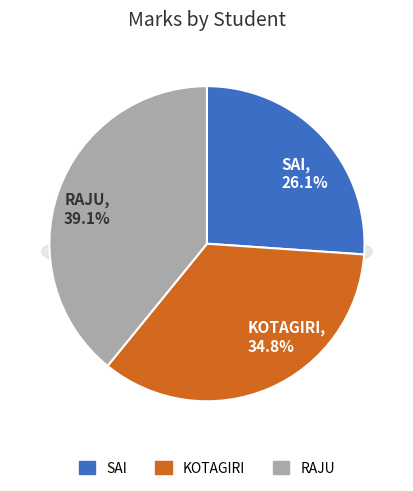

True or false: KOTAGIRI accounts for 35% of the total.

True